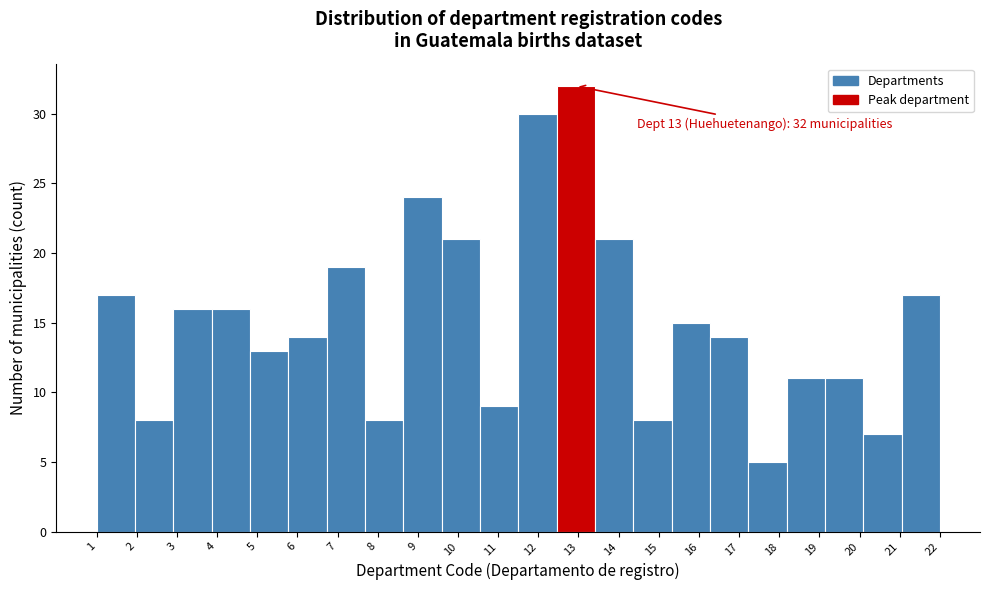

Which range on the x-axis has the tallest bar?

12.5 to 13.4